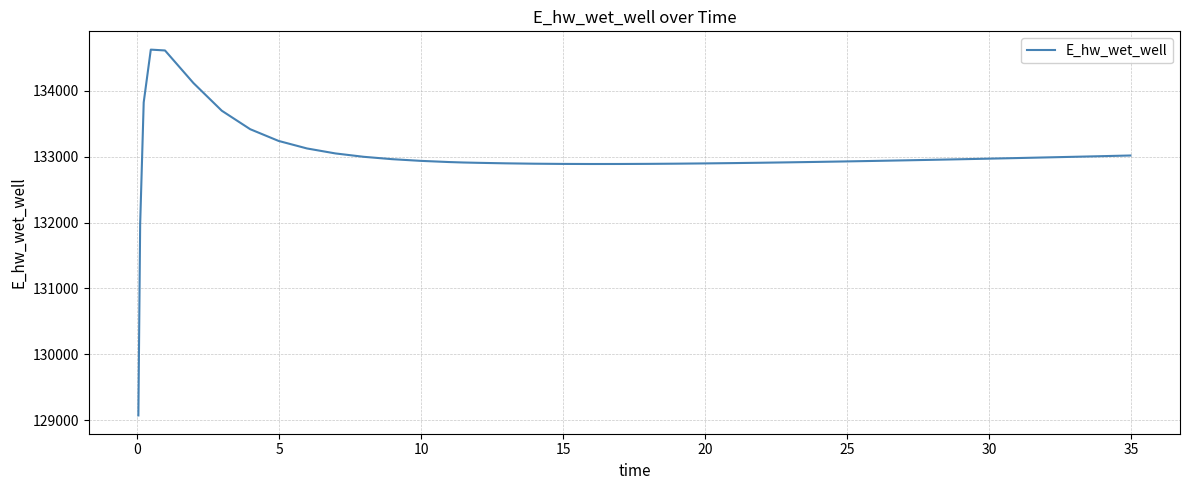

What is the difference between the maximum and minimum values?

5557.8